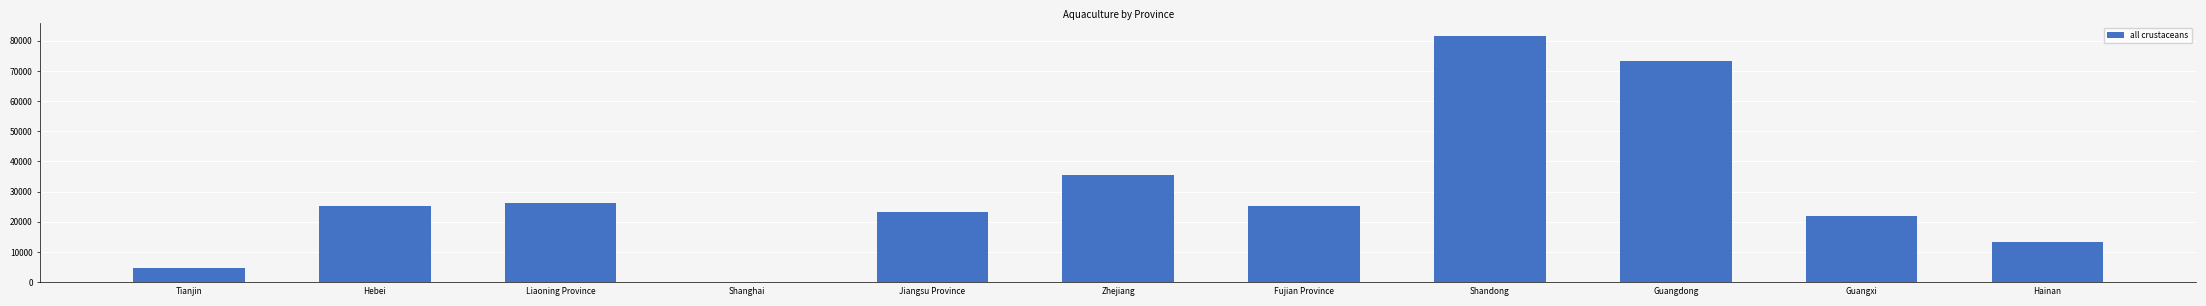

The value at Guangxi is 21991. True or false?

True